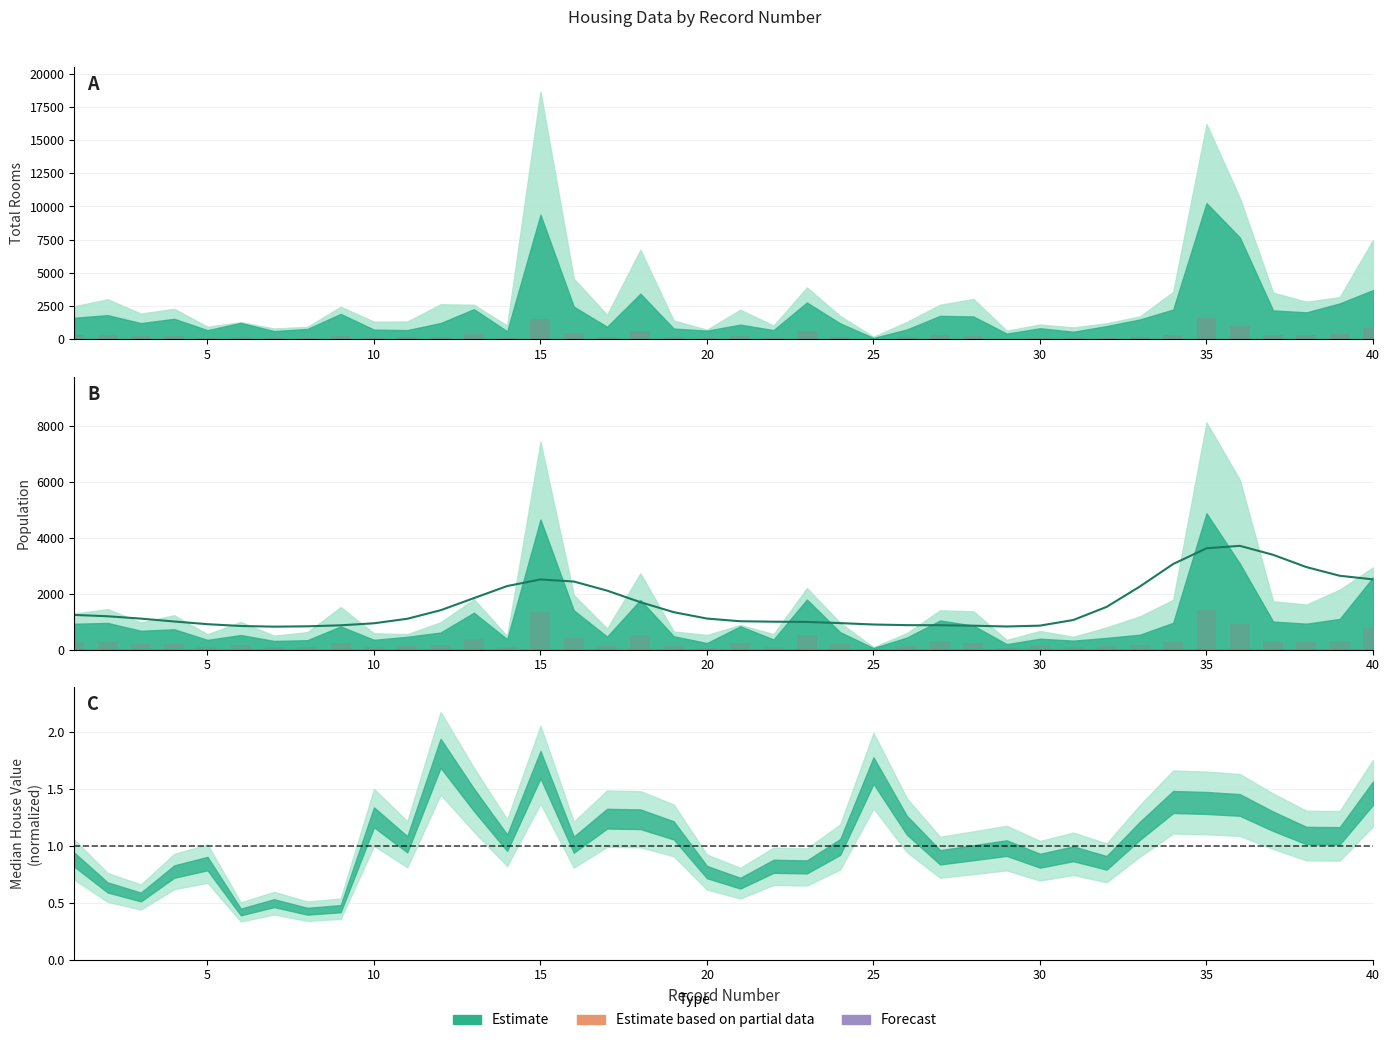

How many data points in population (smooth) are above 1106?

20